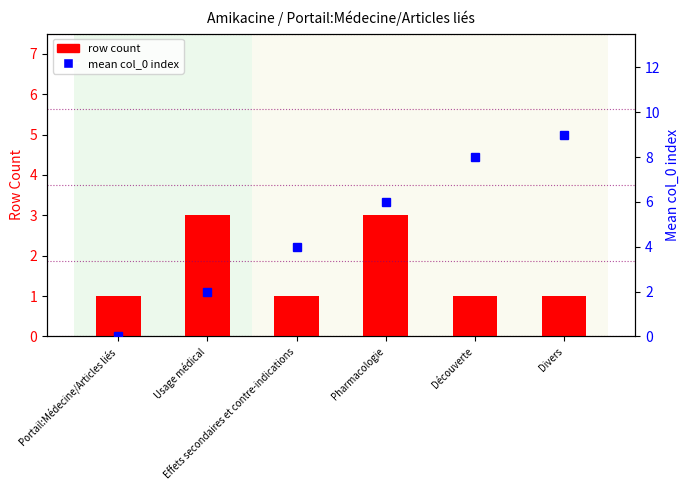

List the labels in order of mean col_0 index value, largest first.

Divers, Découverte, Pharmacologie, Effets secondaires et contre-indications, Usage médical, Portail:Médecine/Articles liés